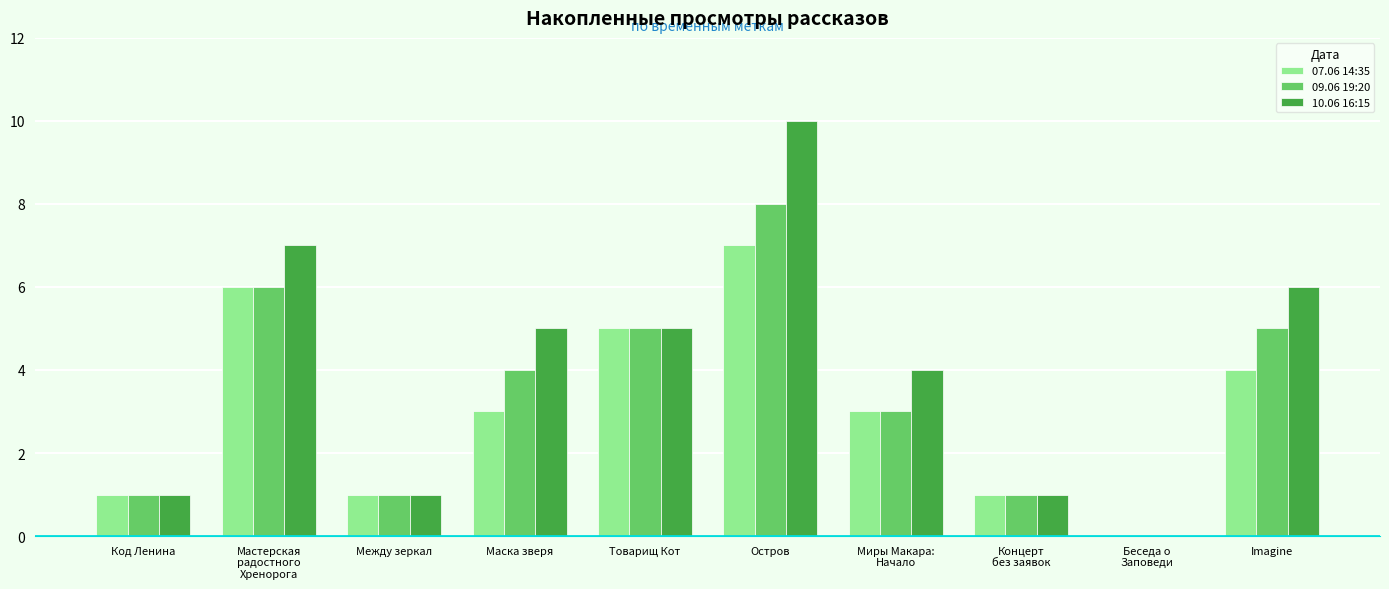

Which series changed the most between Код Ленина and Маска зверя?

10.06 16:15